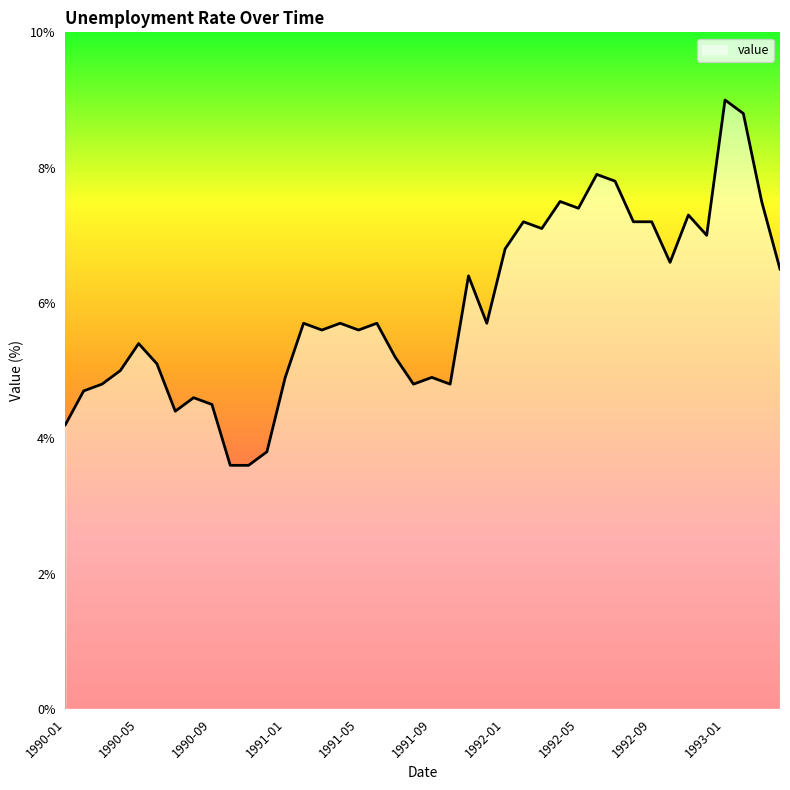

How many lines are shown in the chart?

1